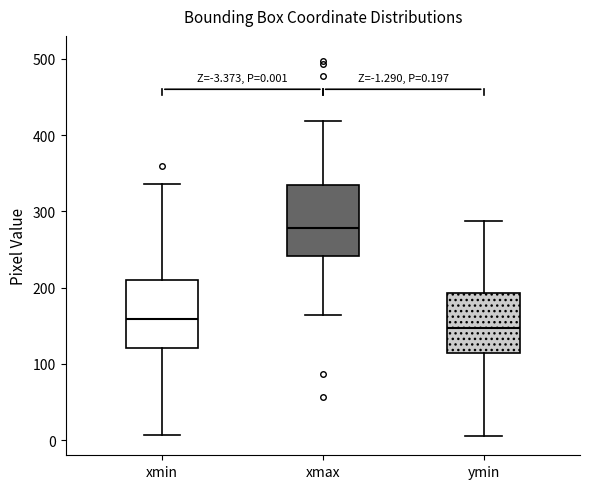

Which box has the lowest median line?

ymin